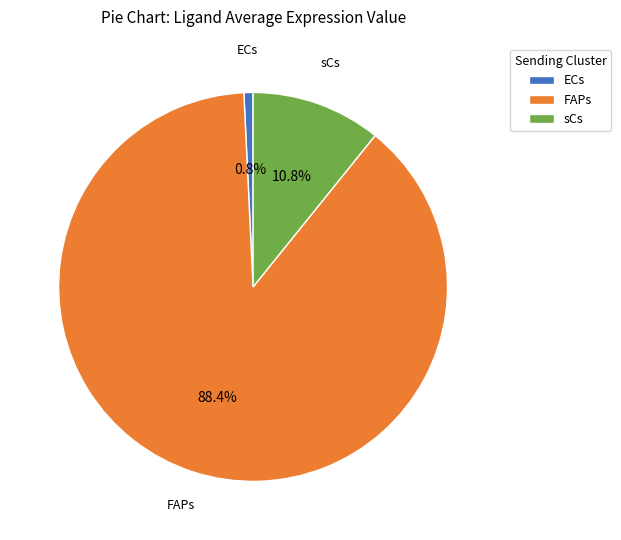

What percentage is the ECs slice, to the nearest percent?

1%